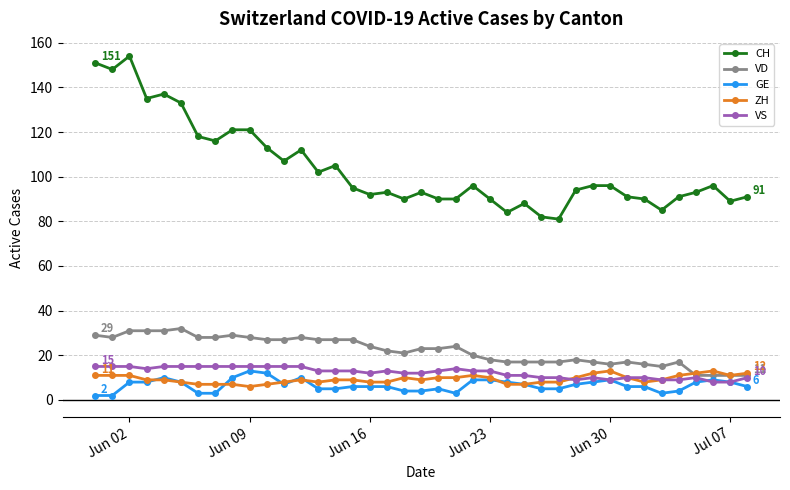

True or false: VD has more than 2 interior local peaks.

True